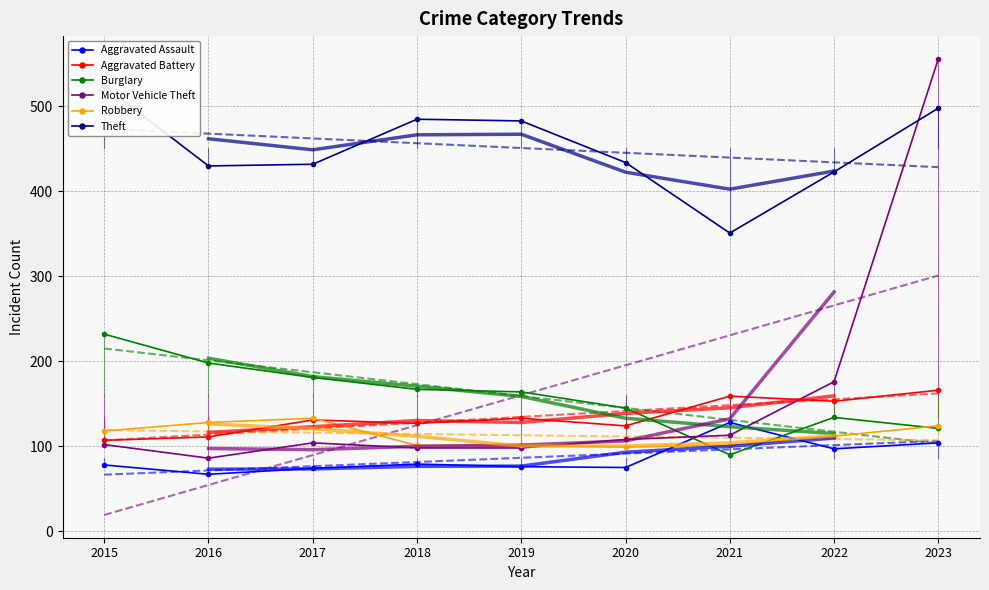

True or false: Robbery has a value of 99 at 2020.

True